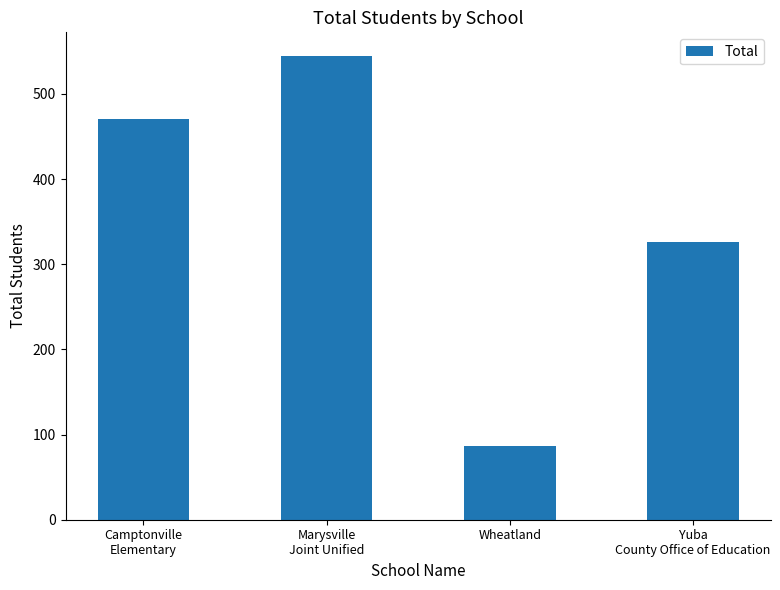

Reading right to left, what are all the values shown in this chart?

Yuba
County Office of Education=326	Wheatland=87	Marysville
Joint Unified=545	Camptonville
Elementary=470